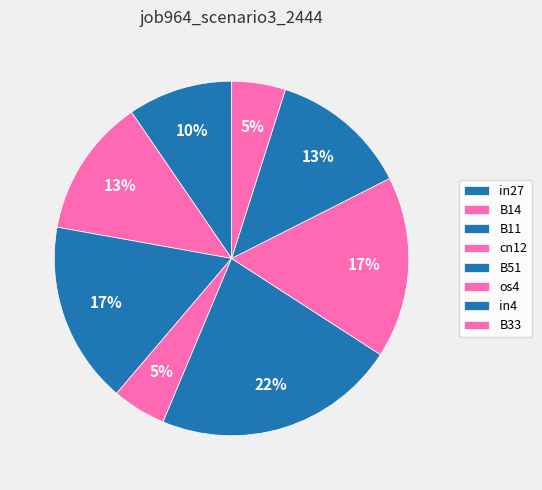

Count the number of slices in the pie.

8